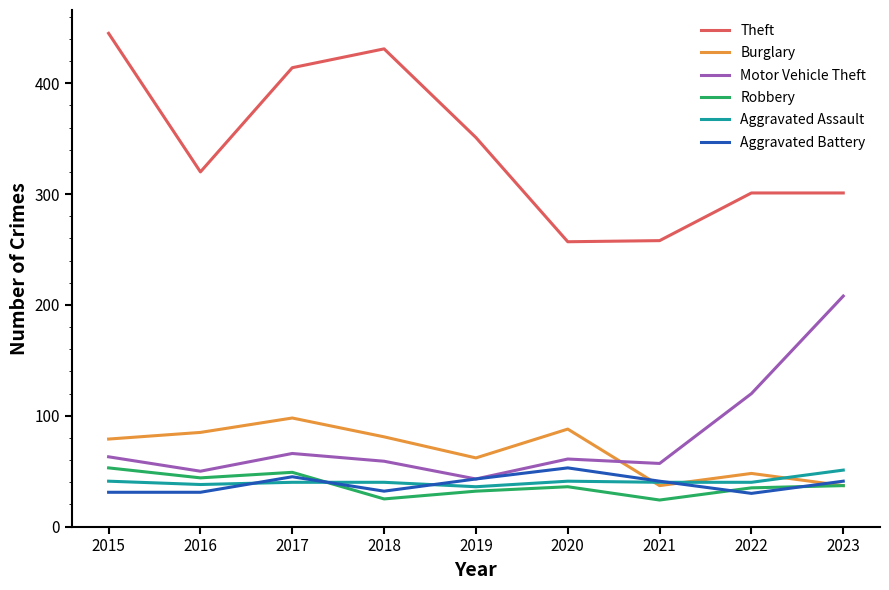

Does the chart display data point markers on the line(s)?

No